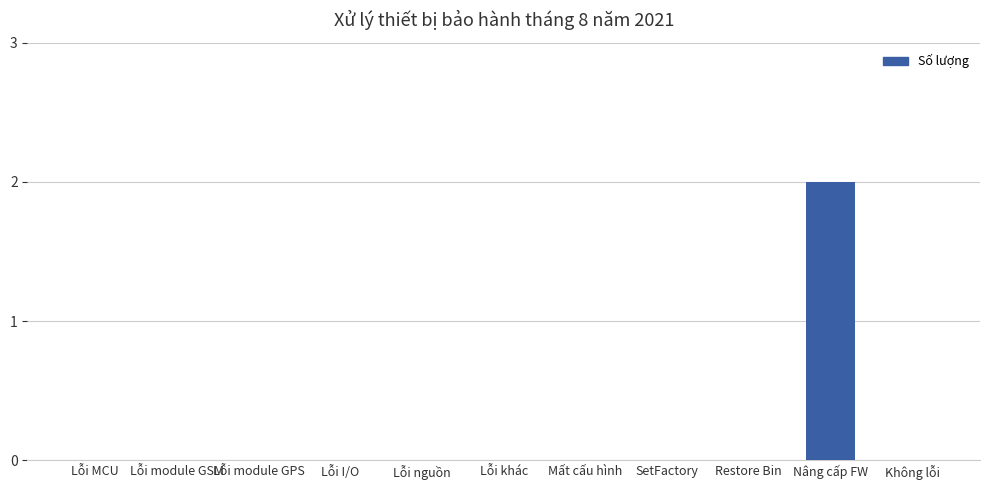

True or false: the data shows 1 at Lỗi module GSM.

False